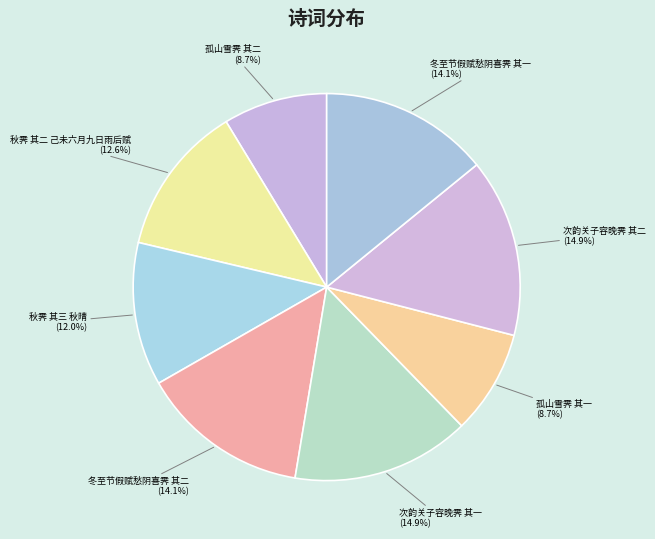

What is the ratio of the value at 孤山雪霁 其一 to the value at 冬至节假赋愁阴喜霁 其二?

0.6